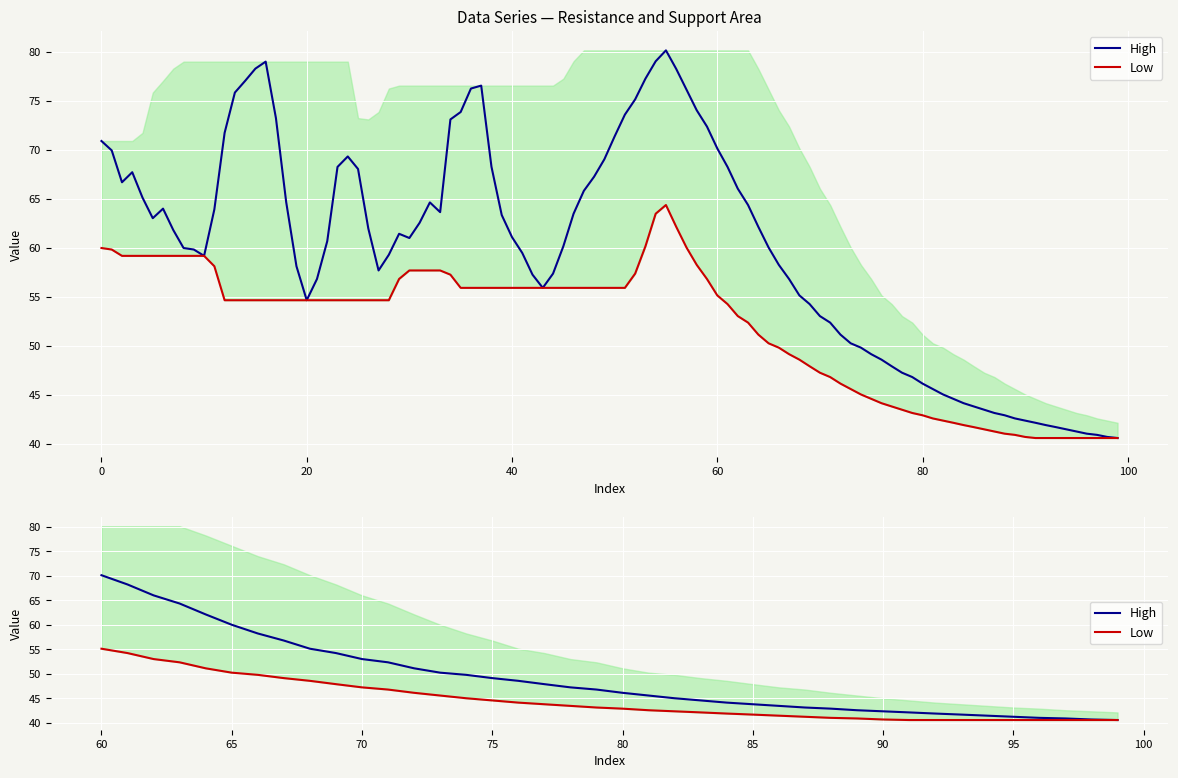

True or false: Low and High cross at least once.

False